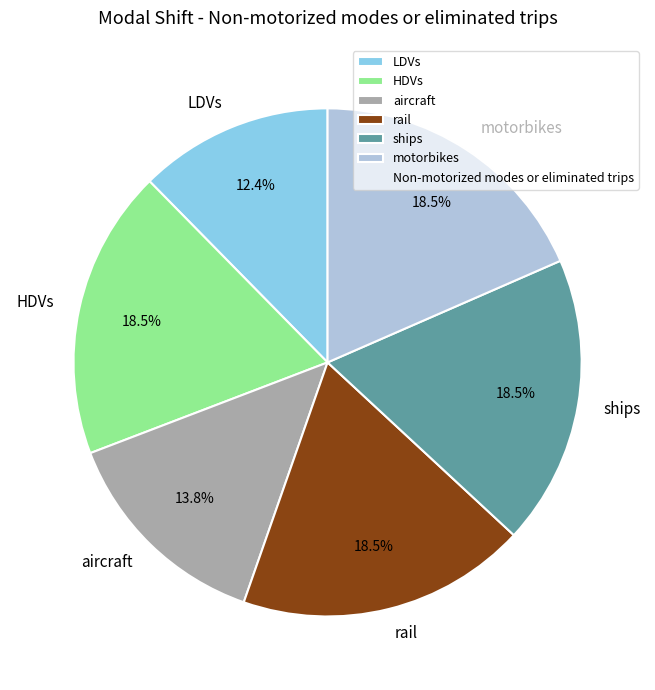

How many slices are in this pie chart?

6